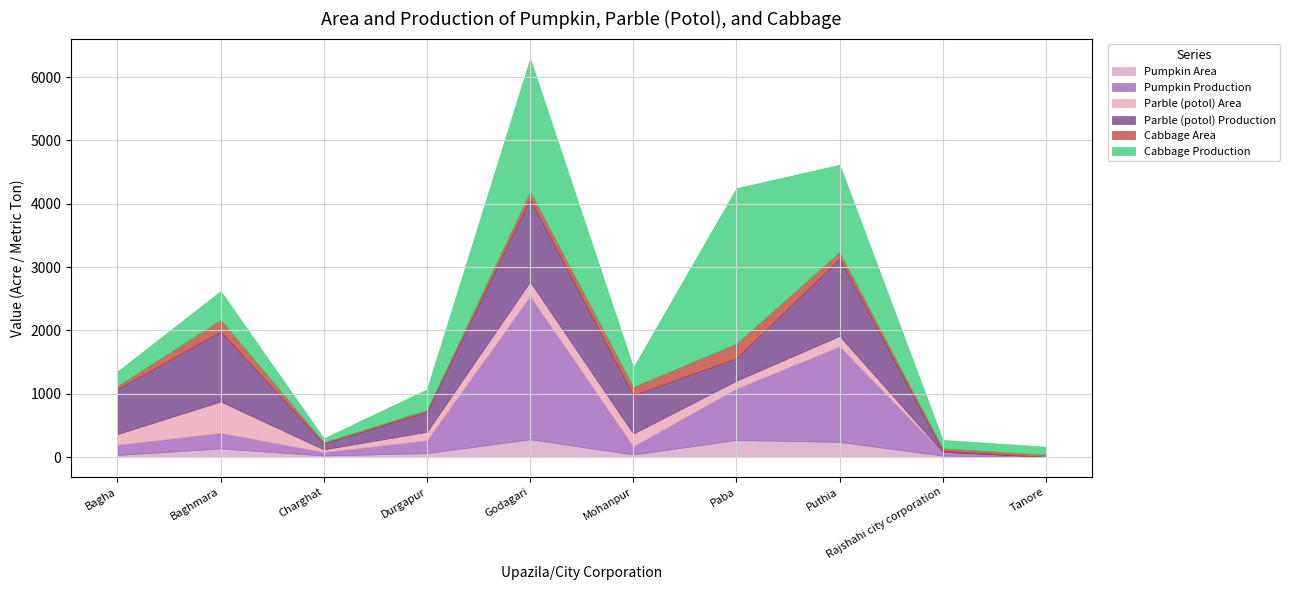

Which label corresponds to the smallest value in the chart?

Tanore